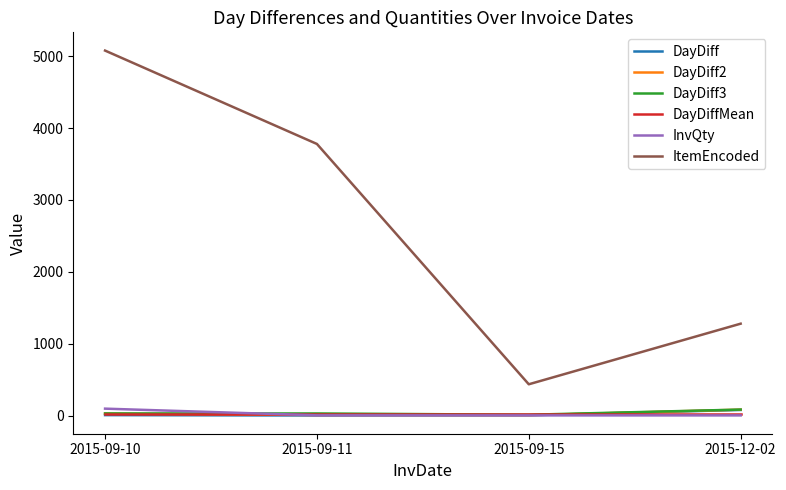

Between 2015-09-15 and 2015-12-02, which series saw the biggest shift?

ItemEncoded